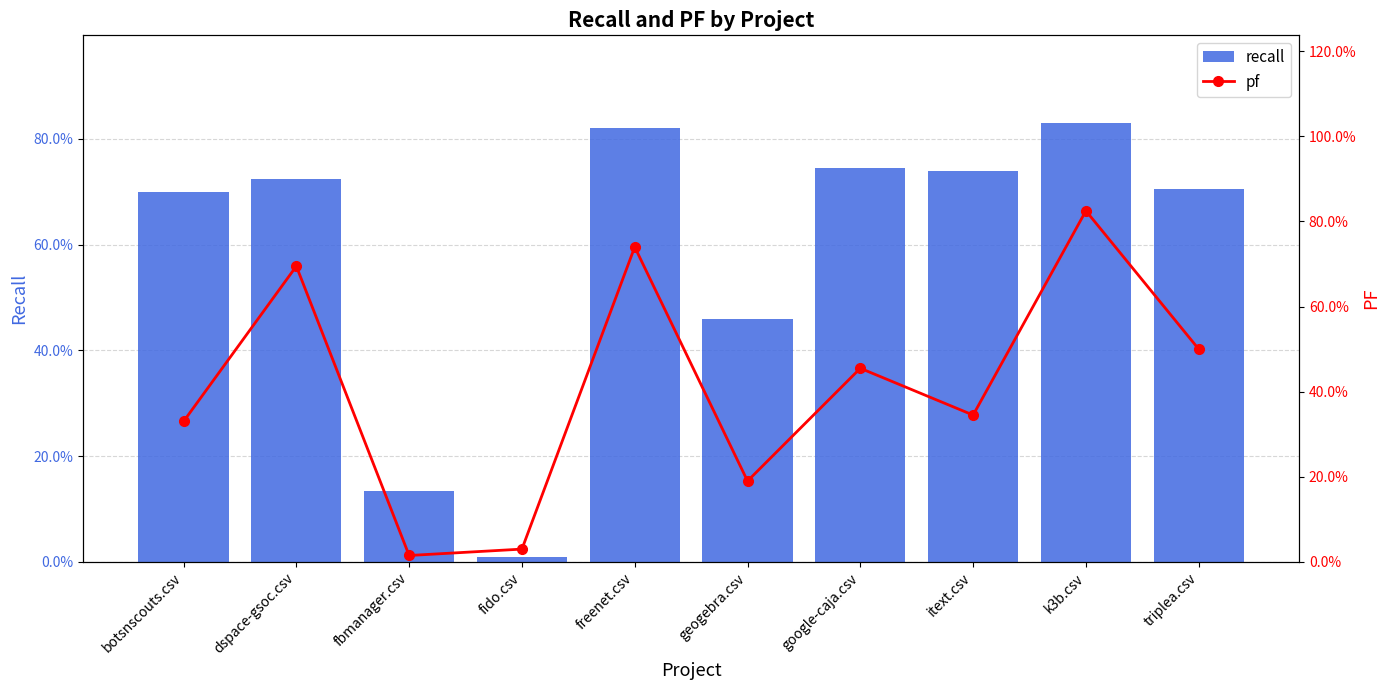

What is the difference between the maximum and minimum values in the pf series?

0.8